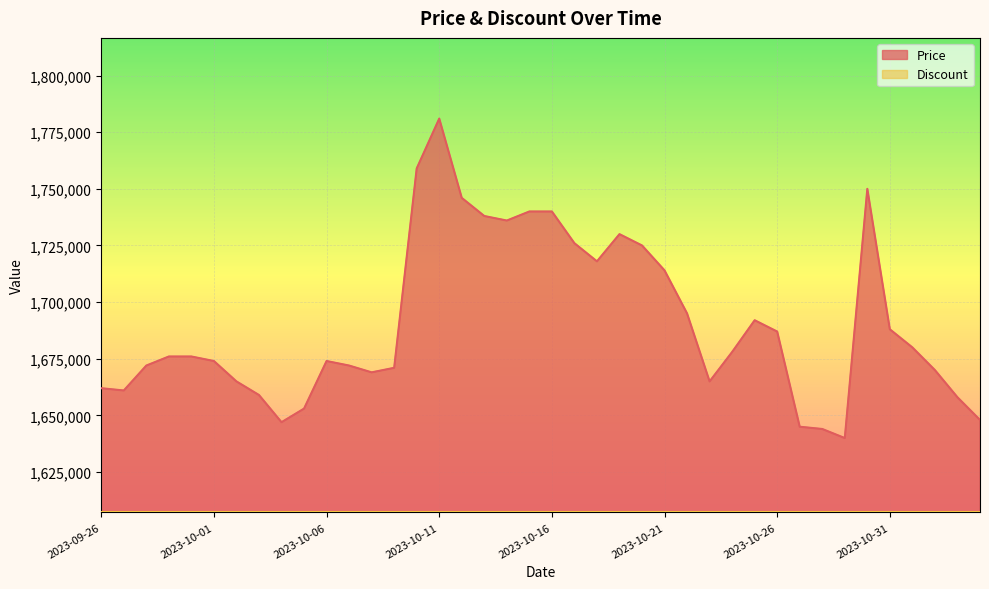

True or false: the data shows 2357758 at 2023-09-29.

False